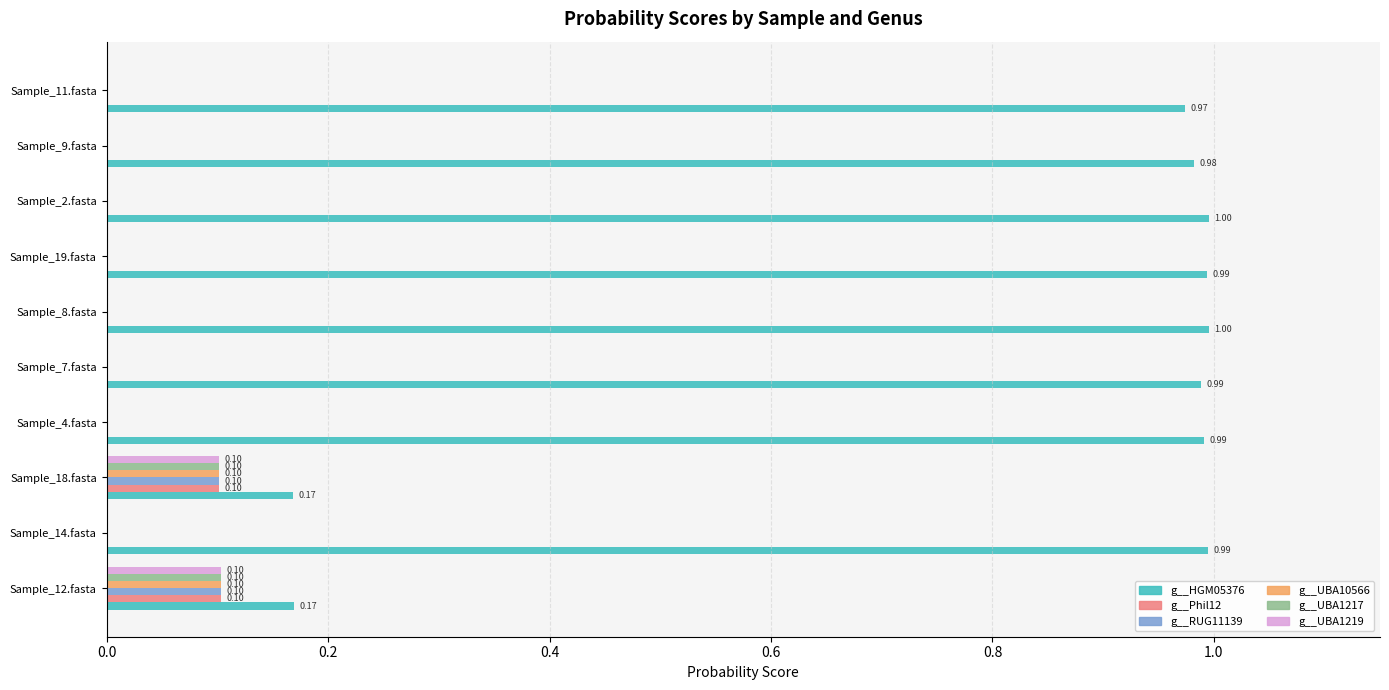

Which series has the largest total across all categories?

g__HGM05376